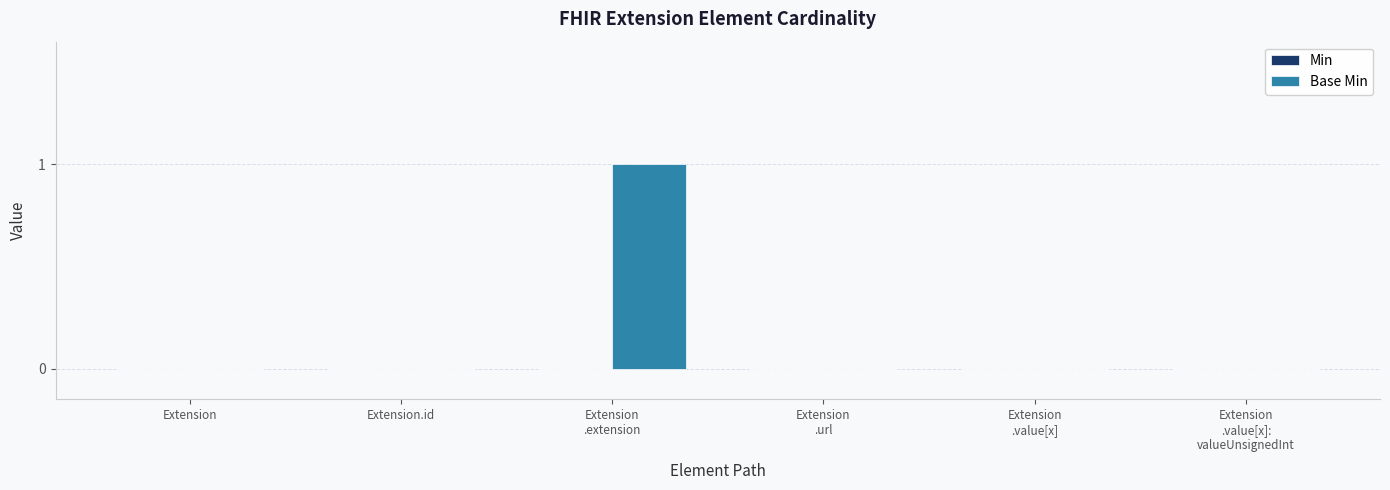

The value at Extension.id is -1. True or false?

False